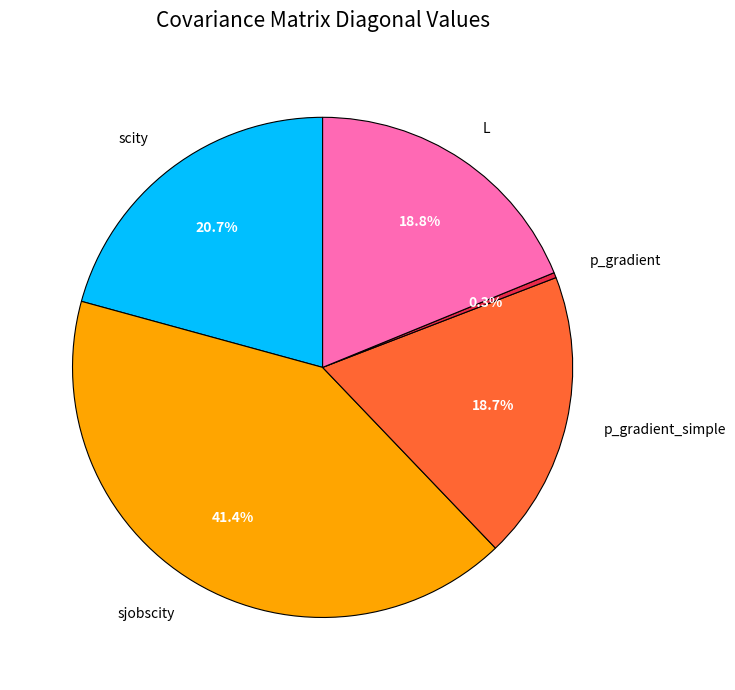

Does any single category account for the majority?

No